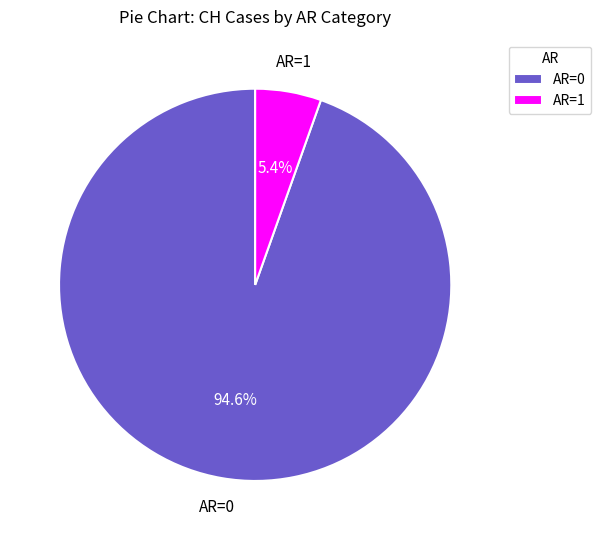

Which has a higher value, AR=0 or AR=1?

AR=0